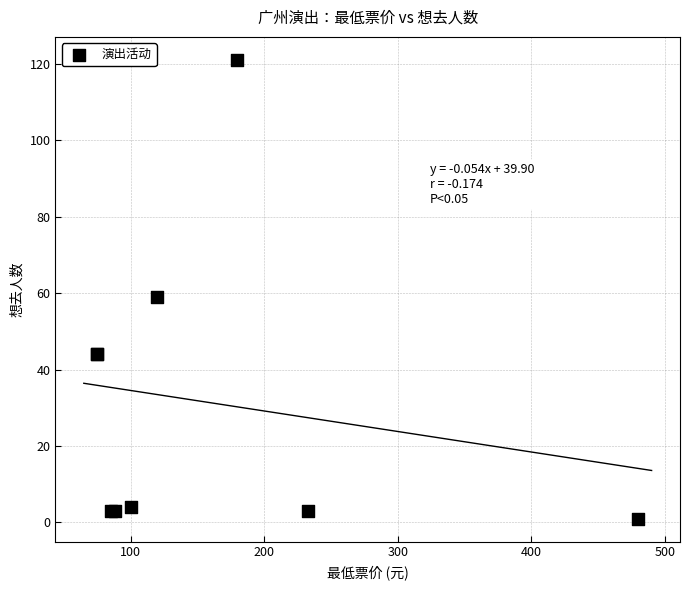

What Y value in the scatter plot is closest to 61?

59